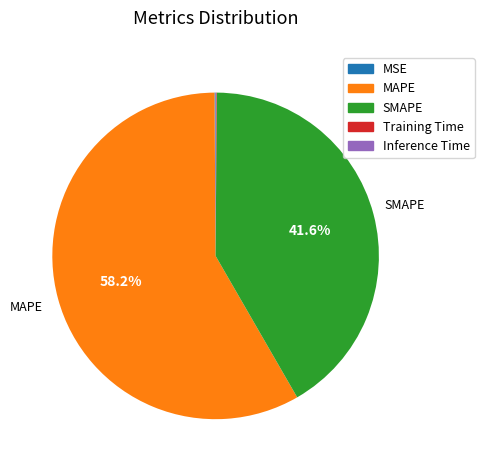

Which category has the biggest portion of the pie?

MAPE